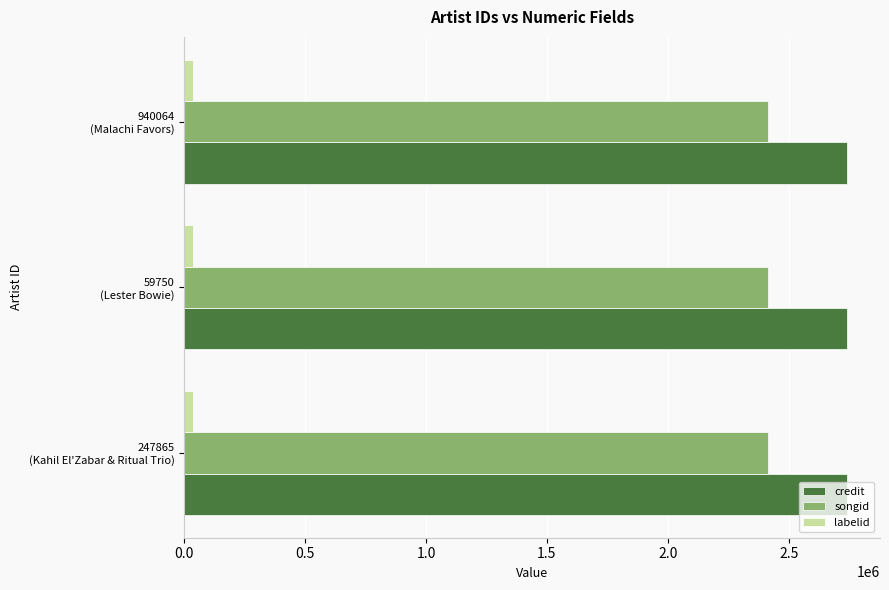

What is the average value of the songid series?

2416713